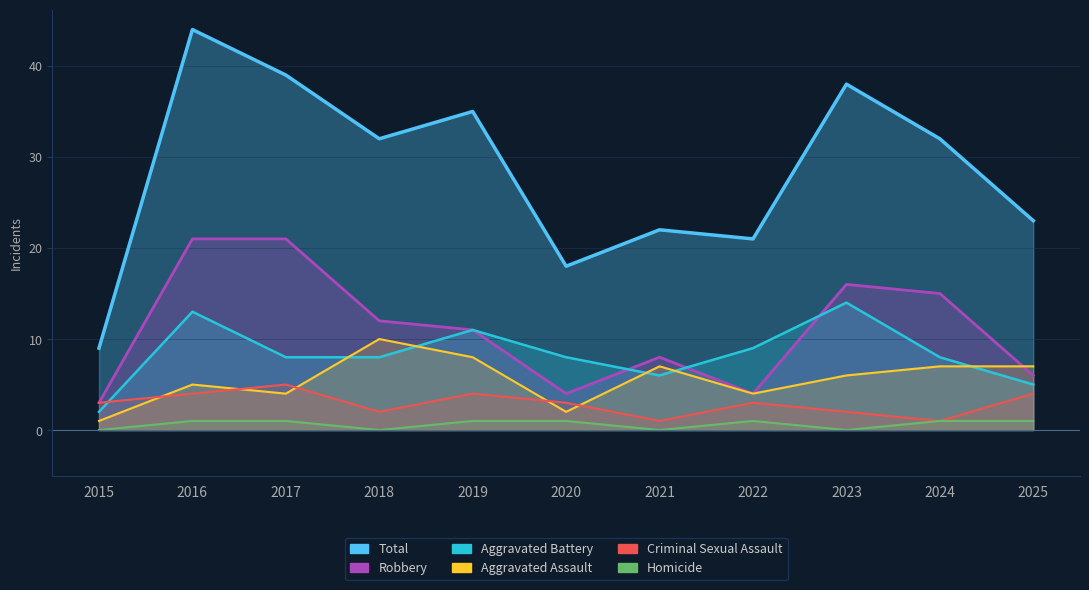

What is the approximate value of Homicide at 2017?

1